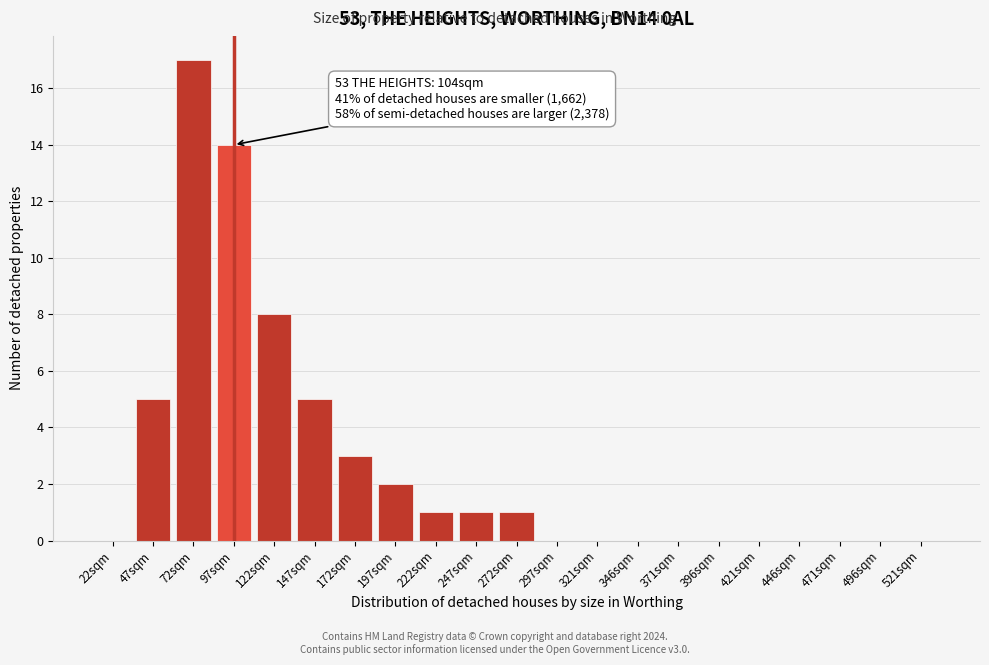

Reading left to right, list all the values displayed in this chart.

22sqm=0	47sqm=5	72sqm=17	97sqm=14	122sqm=8	147sqm=5	172sqm=3	197sqm=2	222sqm=1	247sqm=1	272sqm=1	297sqm=0	321sqm=0	346sqm=0	371sqm=0	396sqm=0	421sqm=0	446sqm=0	471sqm=0	496sqm=0	521sqm=0